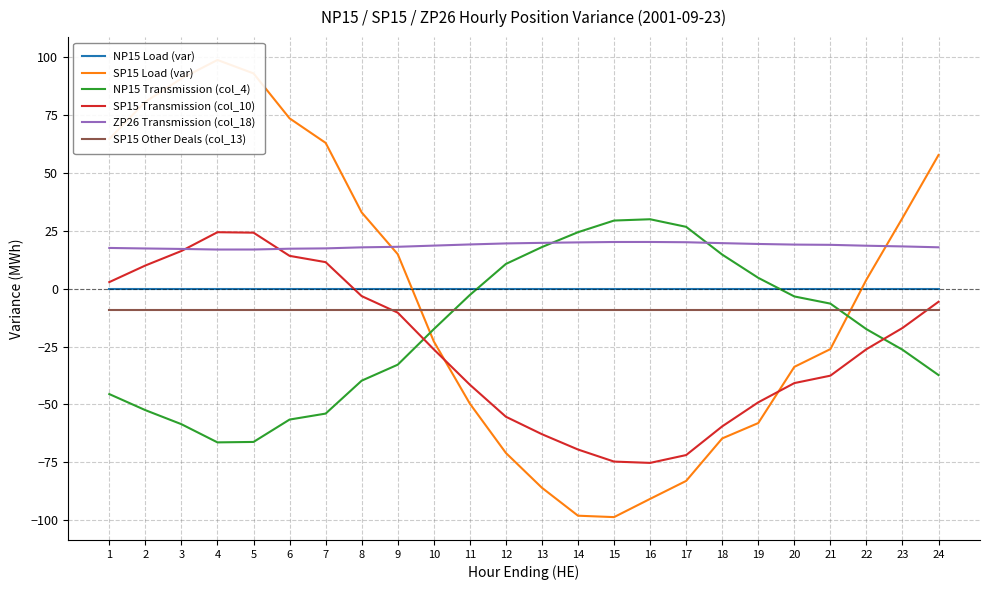

What is the greatest value displayed?

98.9